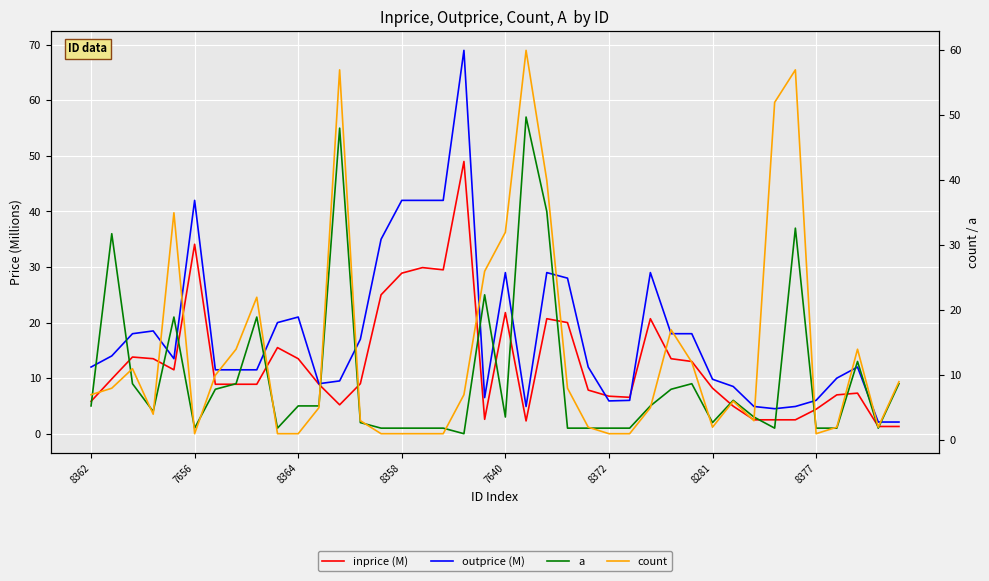

The value of count at 36 is 2.0. True or false?

True